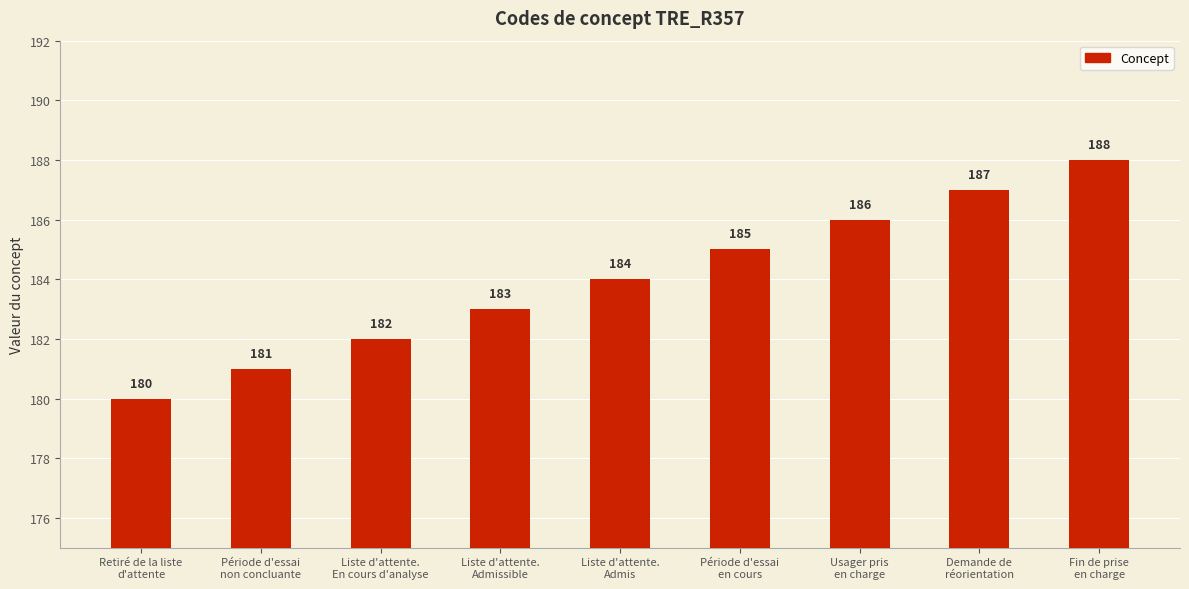

Rank the categories by value from highest to lowest.

Fin de prise
en charge, Demande de
réorientation, Usager pris
en charge, Période d'essai
en cours, Liste d'attente.
Admis, Liste d'attente.
Admissible, Liste d'attente.
En cours d'analyse, Période d'essai
non concluante, Retiré de la liste
d'attente